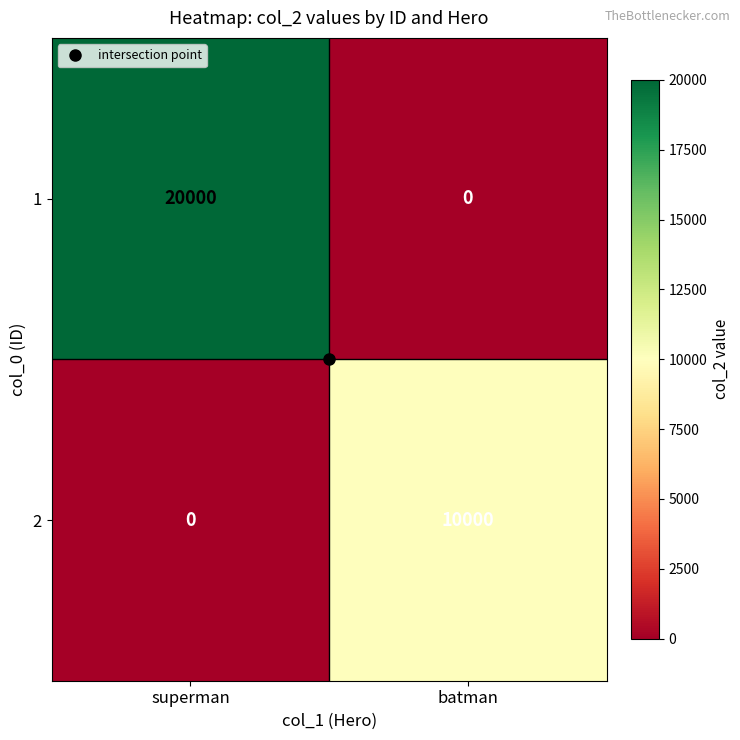

What is the average value of the 2 series?

5000